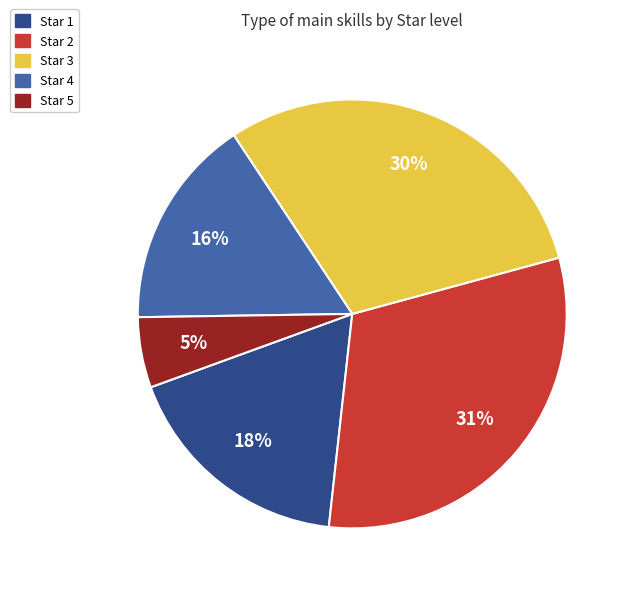

How many slices are in this pie chart?

5